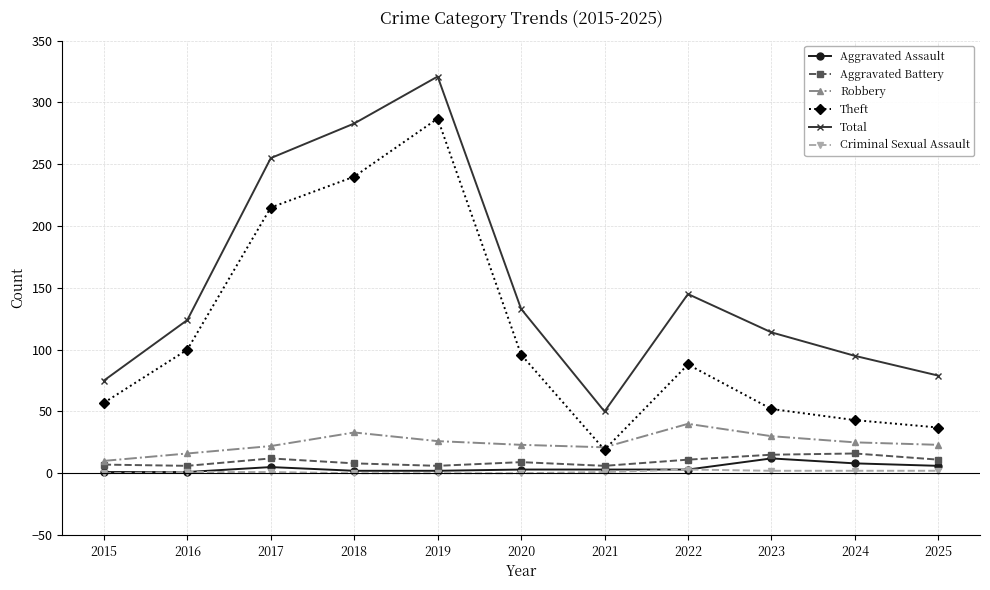

Between 2018 and 2024, which series saw the biggest shift?

Theft